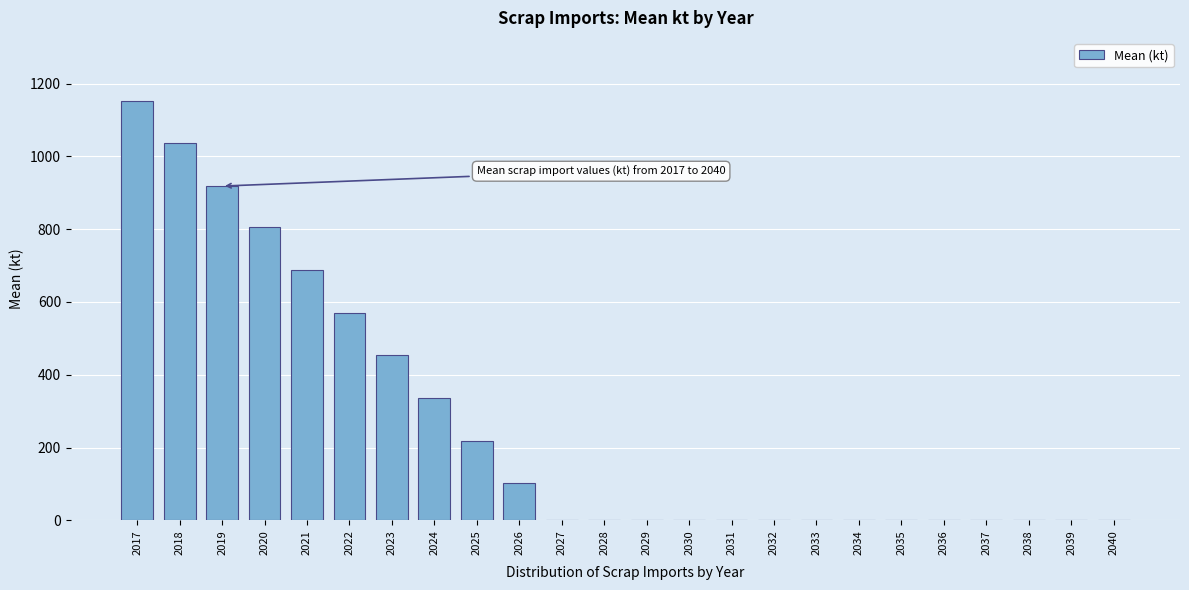

Reading left to right, transcribe all the data shown in this chart.

2017=1152.9	2018=1035.7	2019=918.5	2020=805.1	2021=688.0	2022=570.8	2023=453.6	2024=336.4	2025=219.2	2026=102.1	2027=0.0	2028=0.0	2029=0.0	2030=0.0	2031=0.0	2032=0.0	2033=0.0	2034=0.0	2035=0.0	2036=0.0	2037=0.0	2038=0.0	2039=0.0	2040=0.0